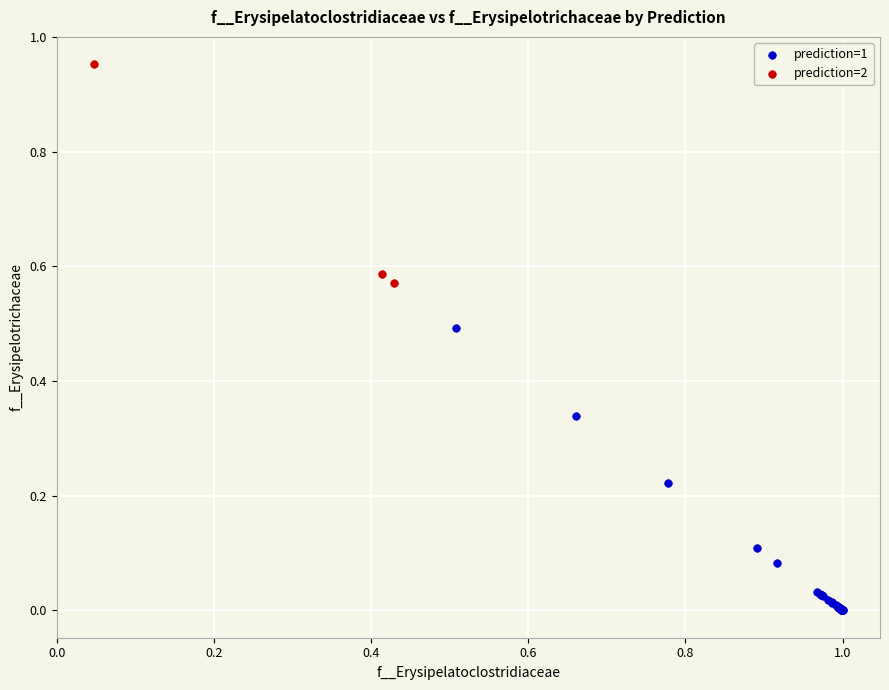

What are all the series names shown in the legend?

prediction=1, prediction=2